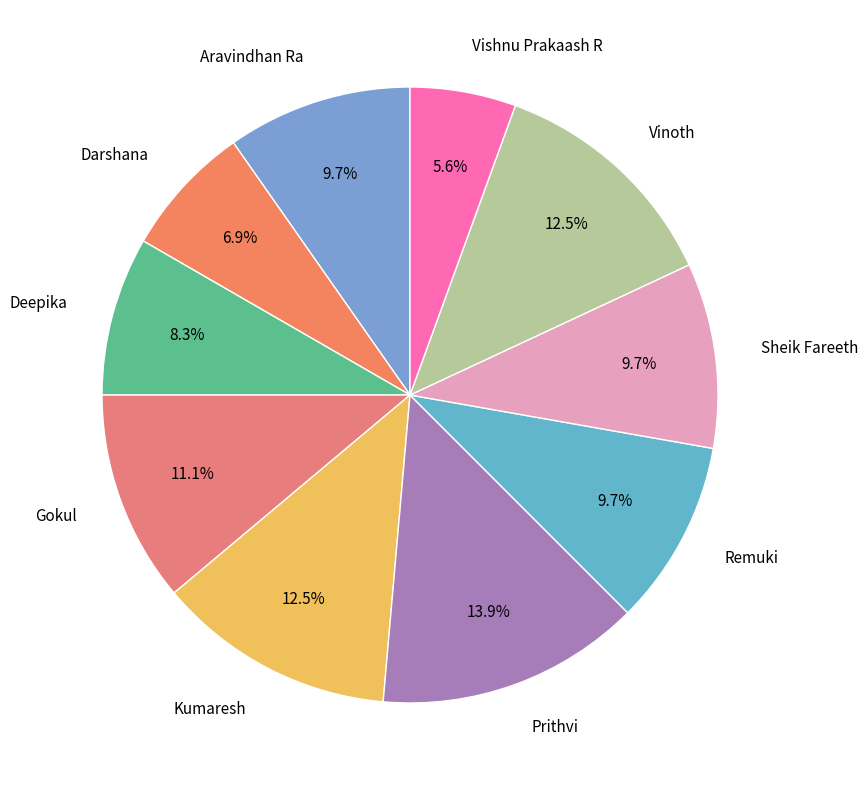

Is there a majority slice in this chart?

No